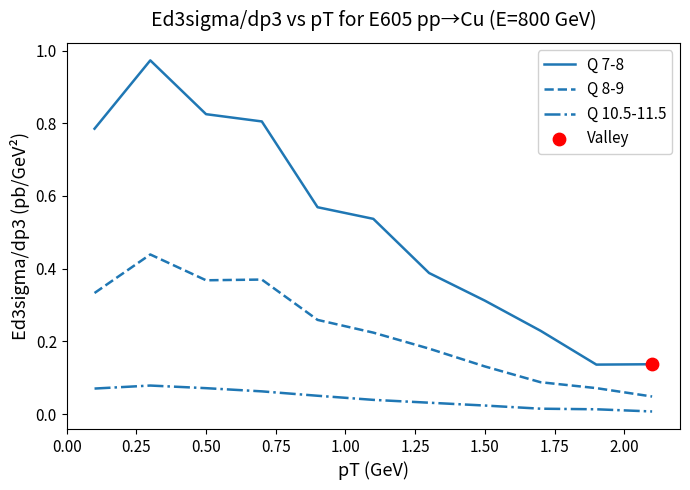

Which series has the largest range (max minus min)?

Q 7-8